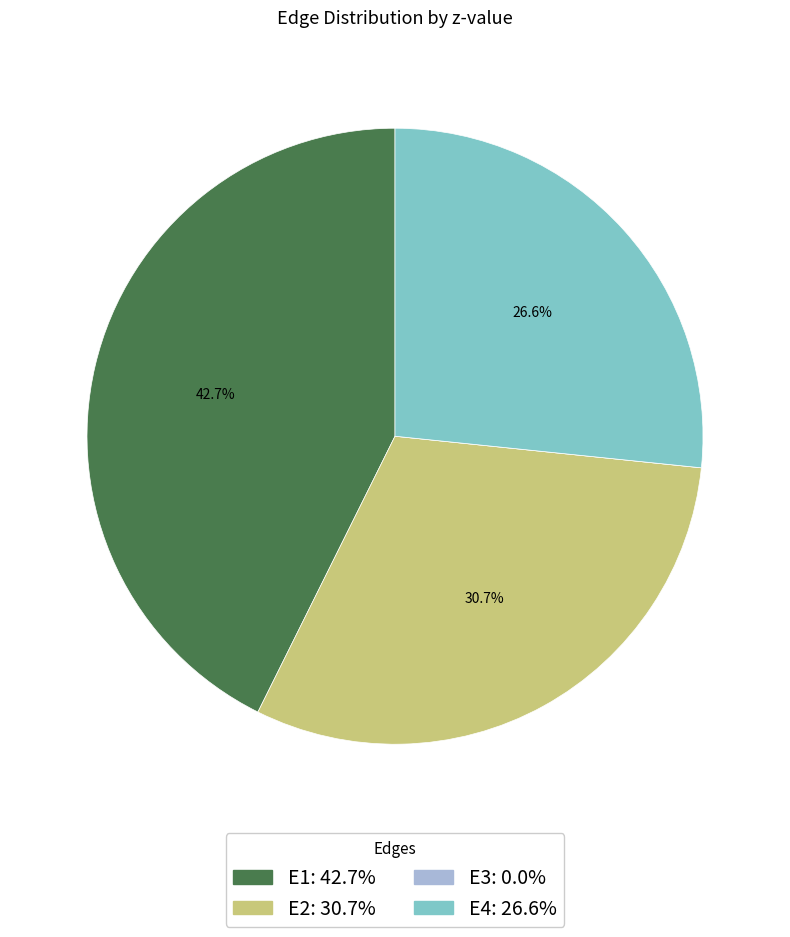

Does any single category account for the majority?

No